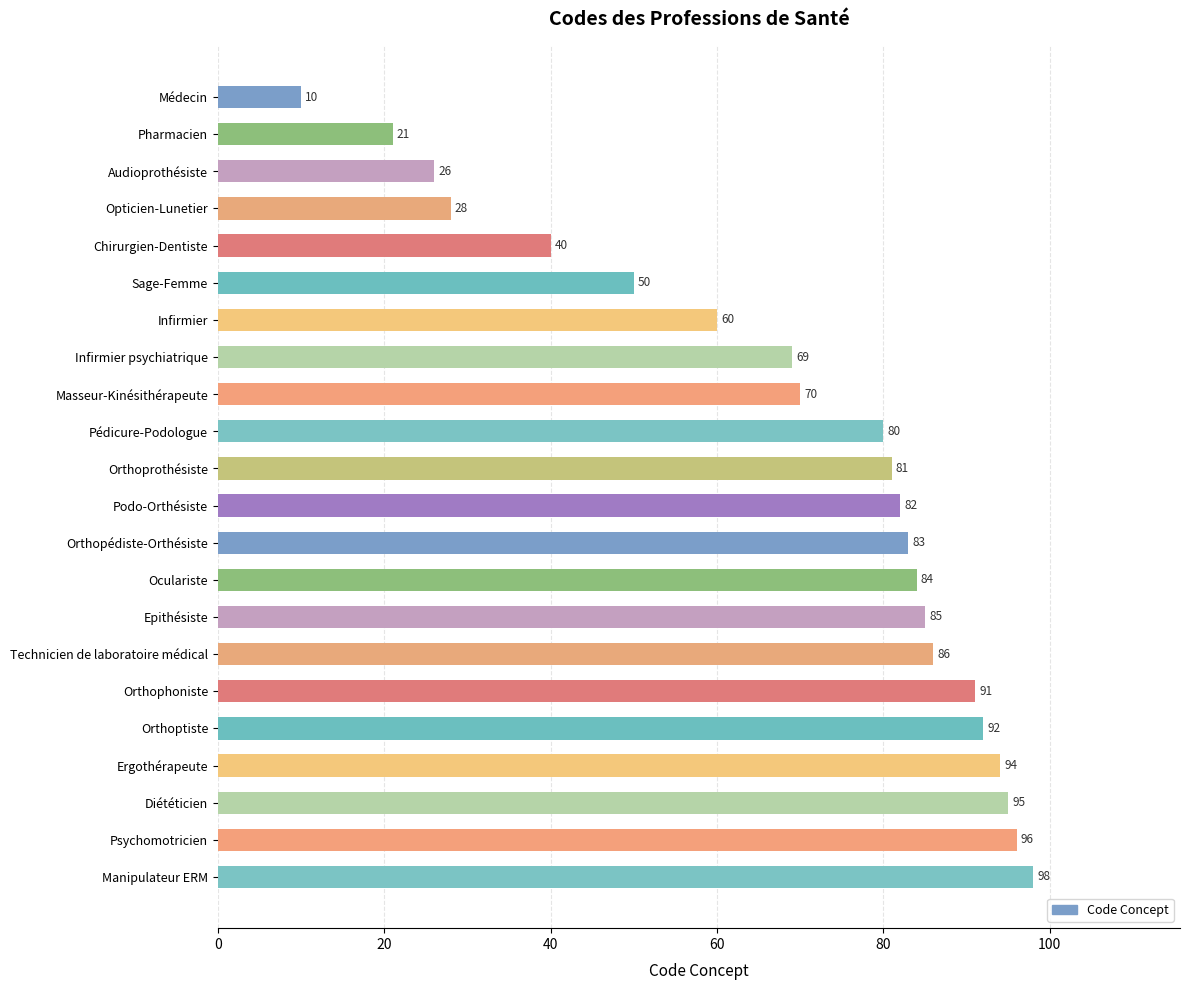

The value at Audioprothésiste is 16. True or false?

False